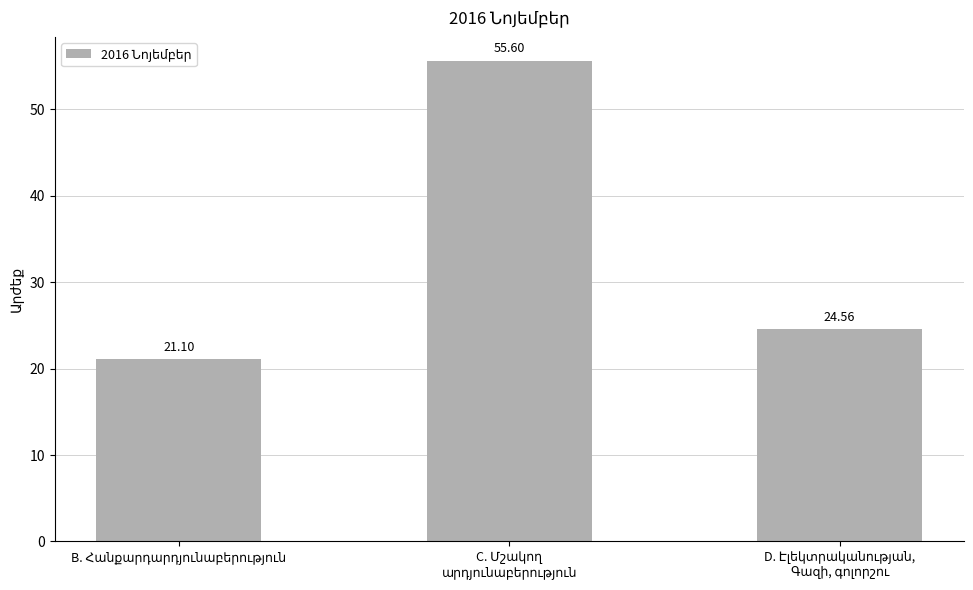

What is the smallest value displayed?

21.1